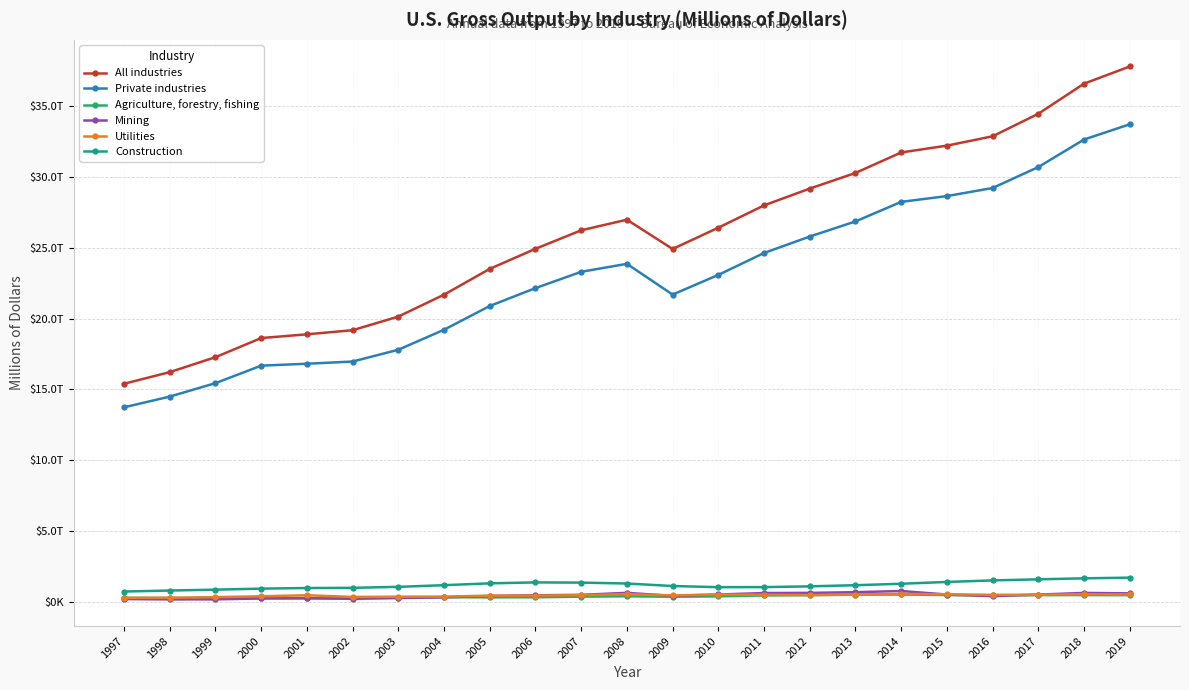

What are all the series names shown in the legend?

All industries, Private industries, Agriculture, forestry, fishing, Mining, Utilities, Construction